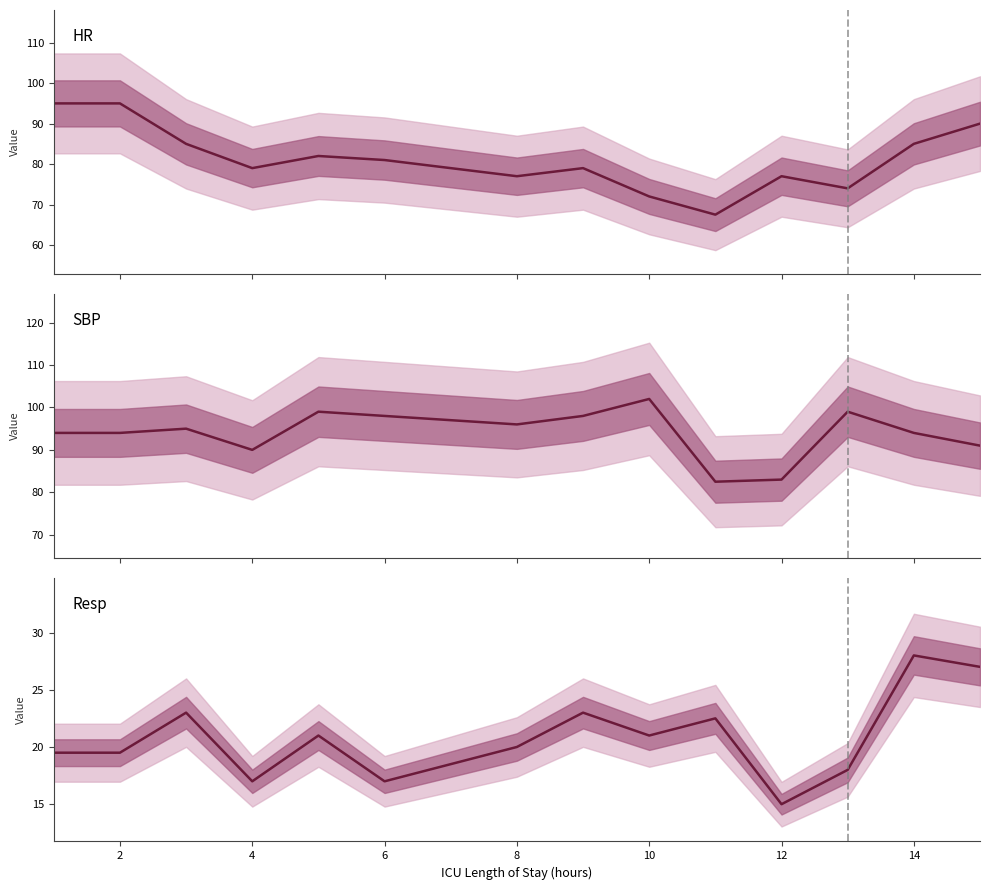

Rank the series by their maximum value, from highest to lowest.

SBP, HR, Resp